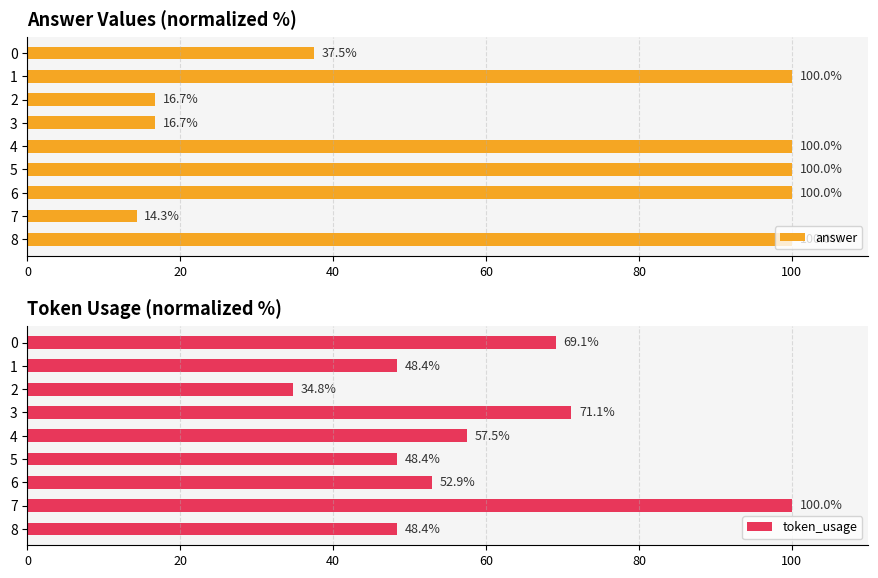

Are the bars grouped side by side (vs. stacked)?

Yes